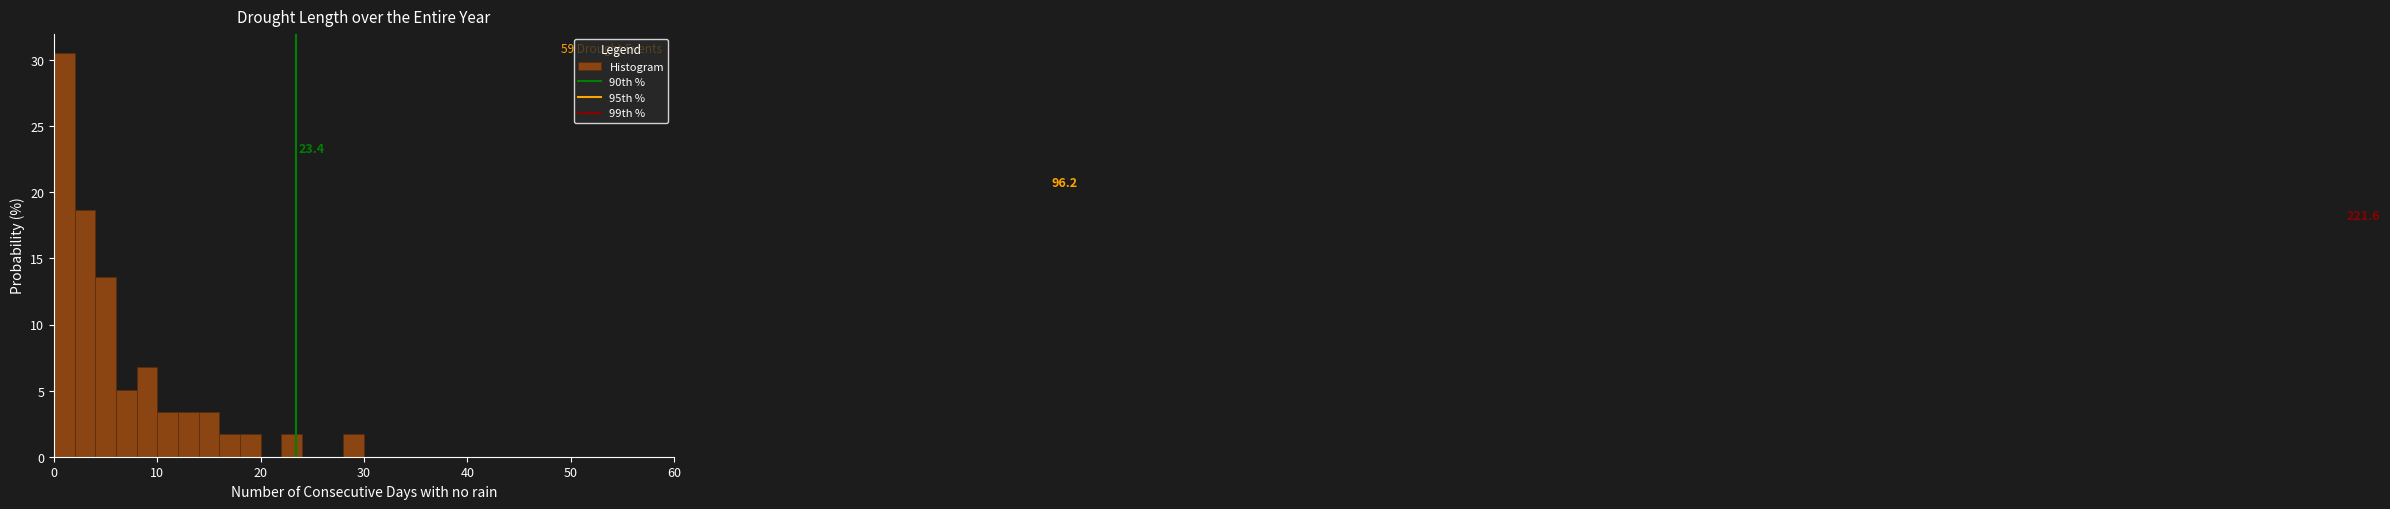

Around what value on the x-axis is the tallest bar? Give the approximate position of its centre, as read against the axis.

1